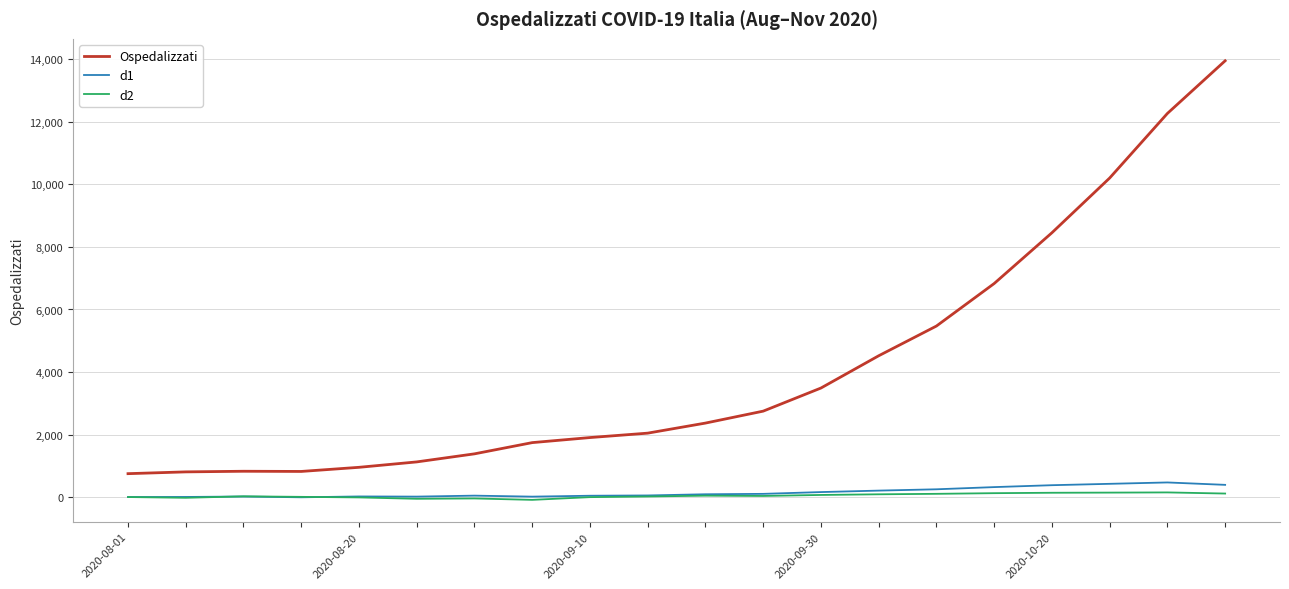

True or false: Ospedalizzati and d2 cross at least once.

False